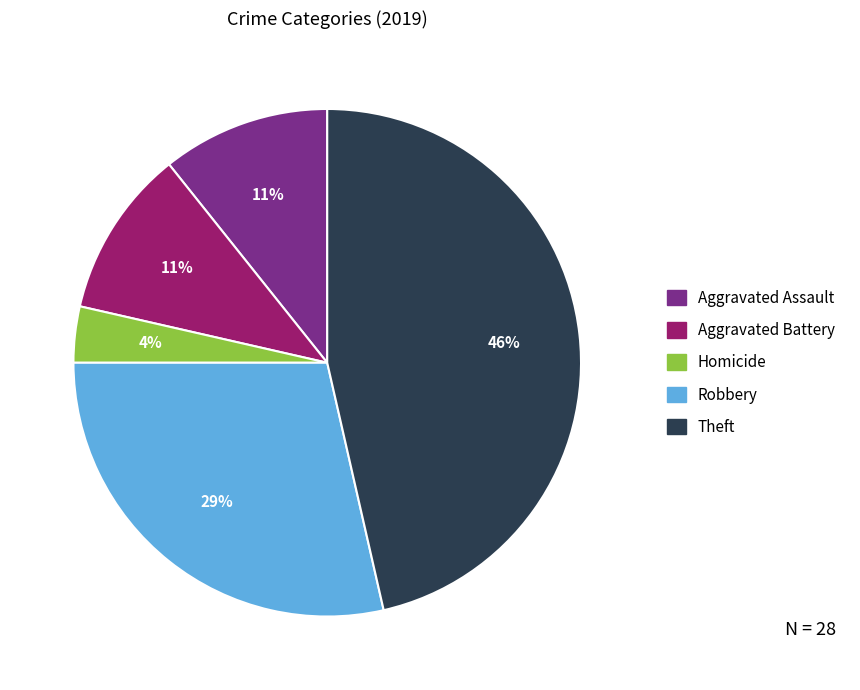

Is there any slice that represents more than half of the pie?

No